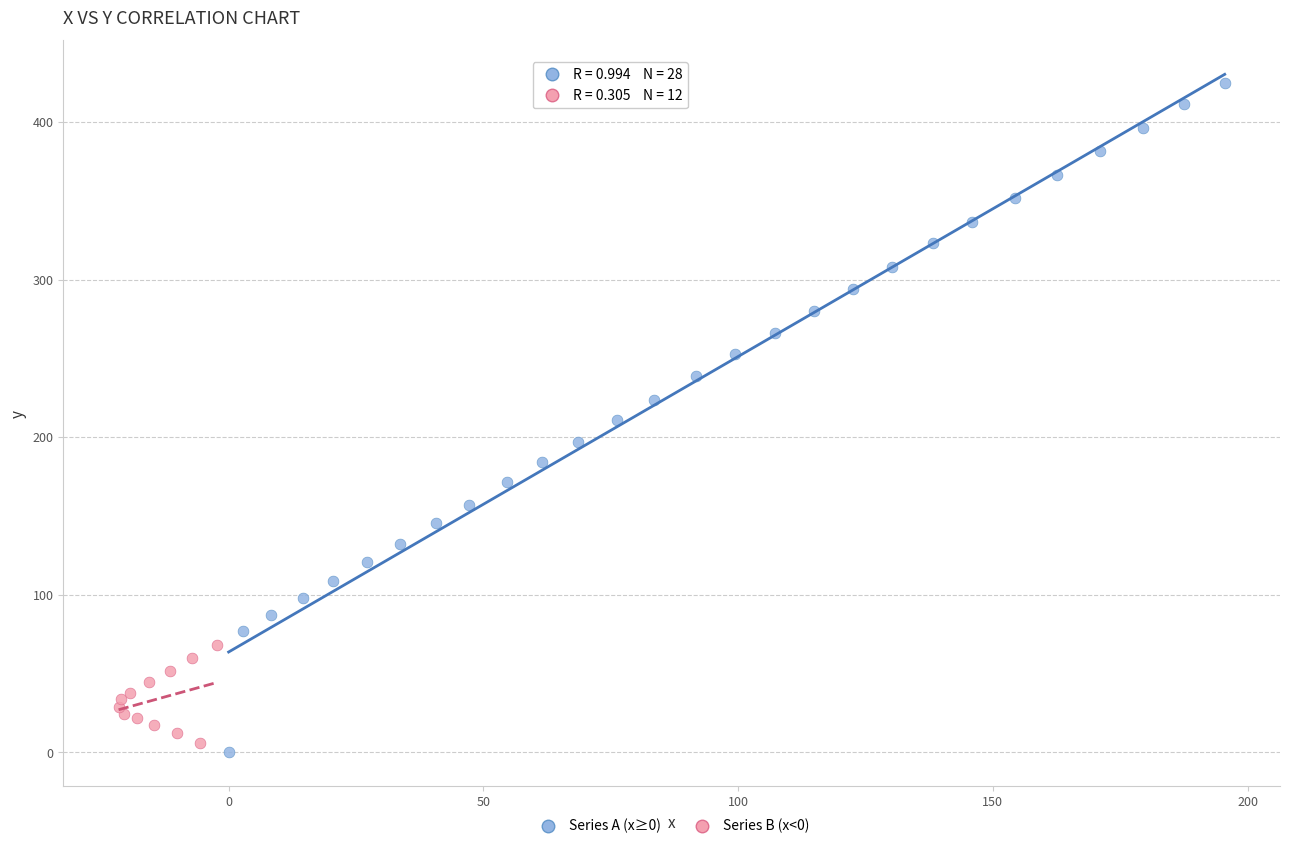

Which series reaches the minimum Y coordinate?

Series A (x≥0)